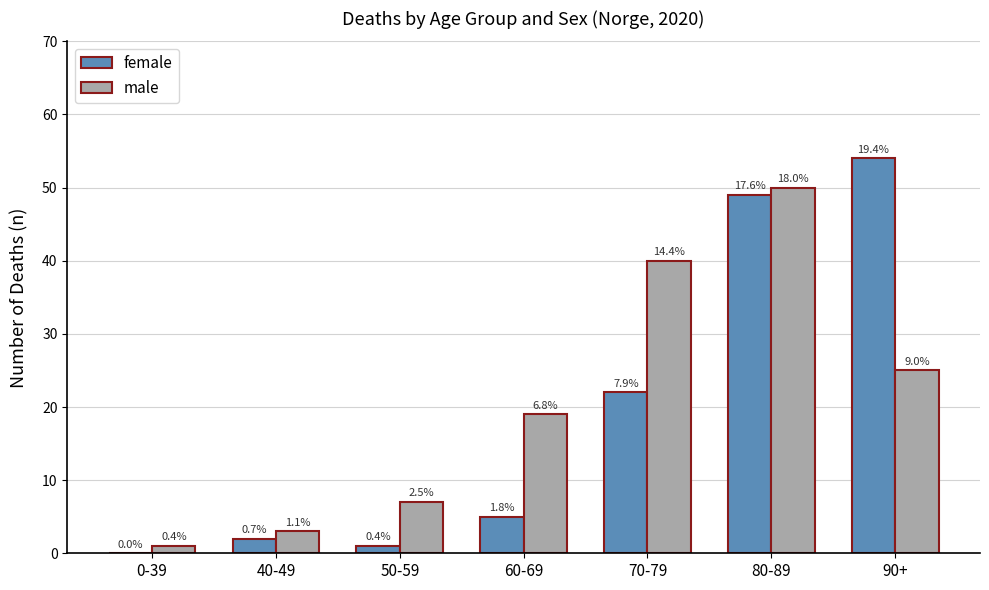

How many groups of bars are there?

7